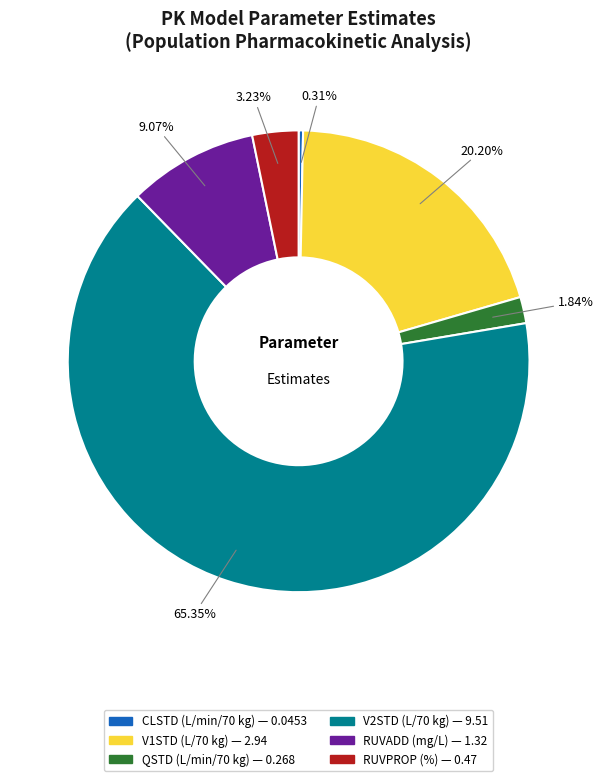

Which category has the biggest portion of the pie?

V2STD (L/70 kg)